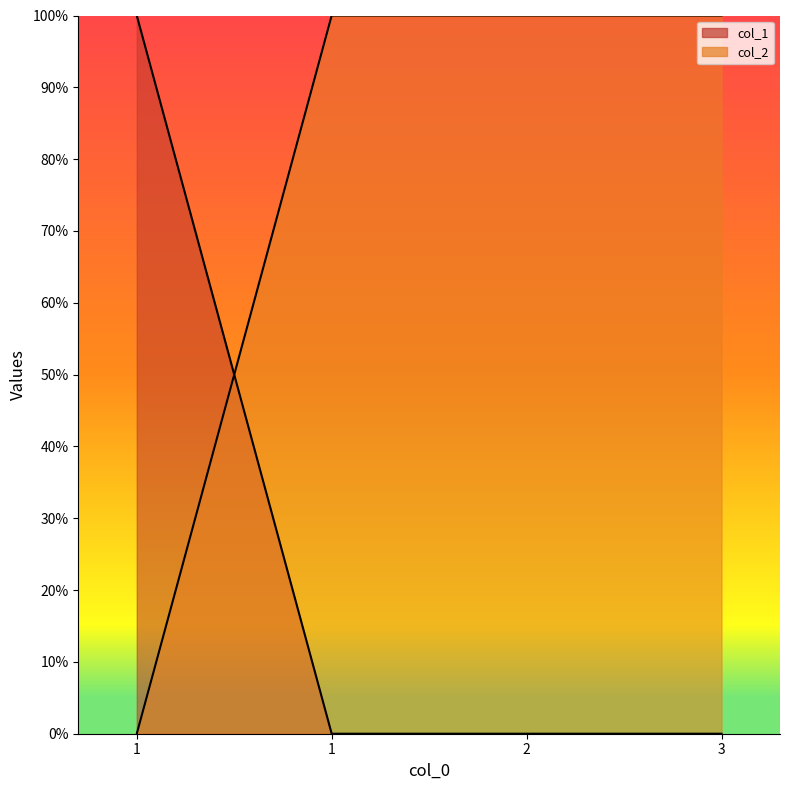

Which series has the largest range (max minus min)?

col_1